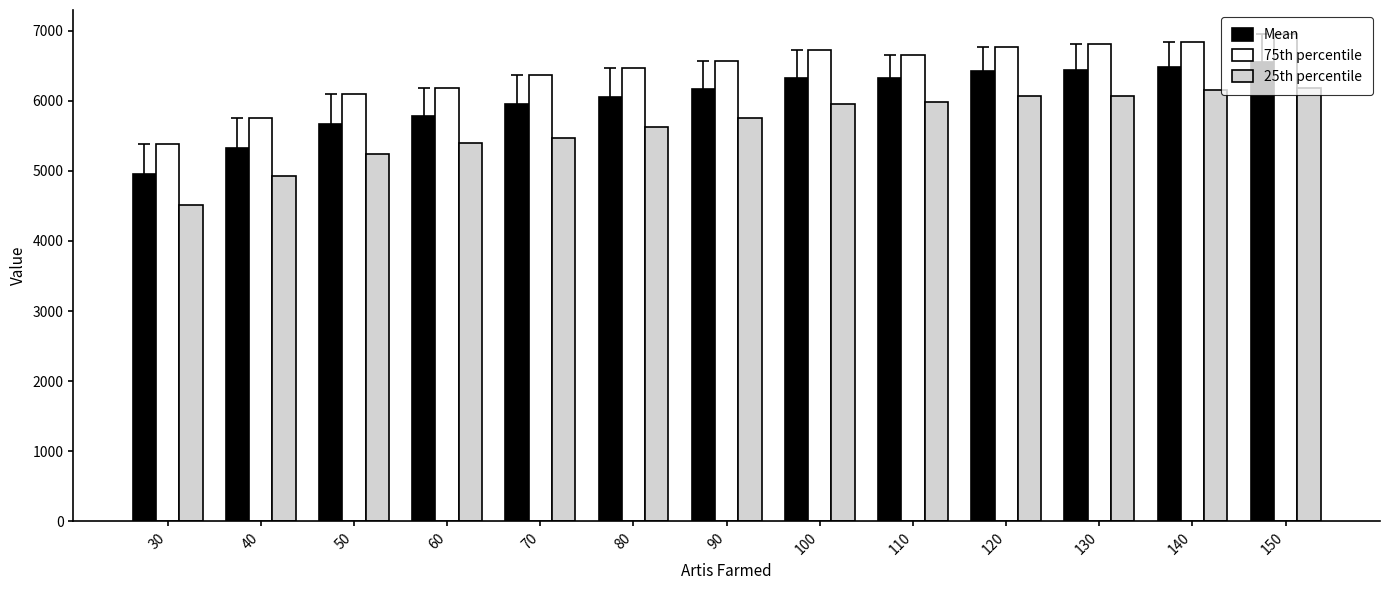

Rank the series by their average value, from lowest to highest.

25th percentile, Mean, 75th percentile